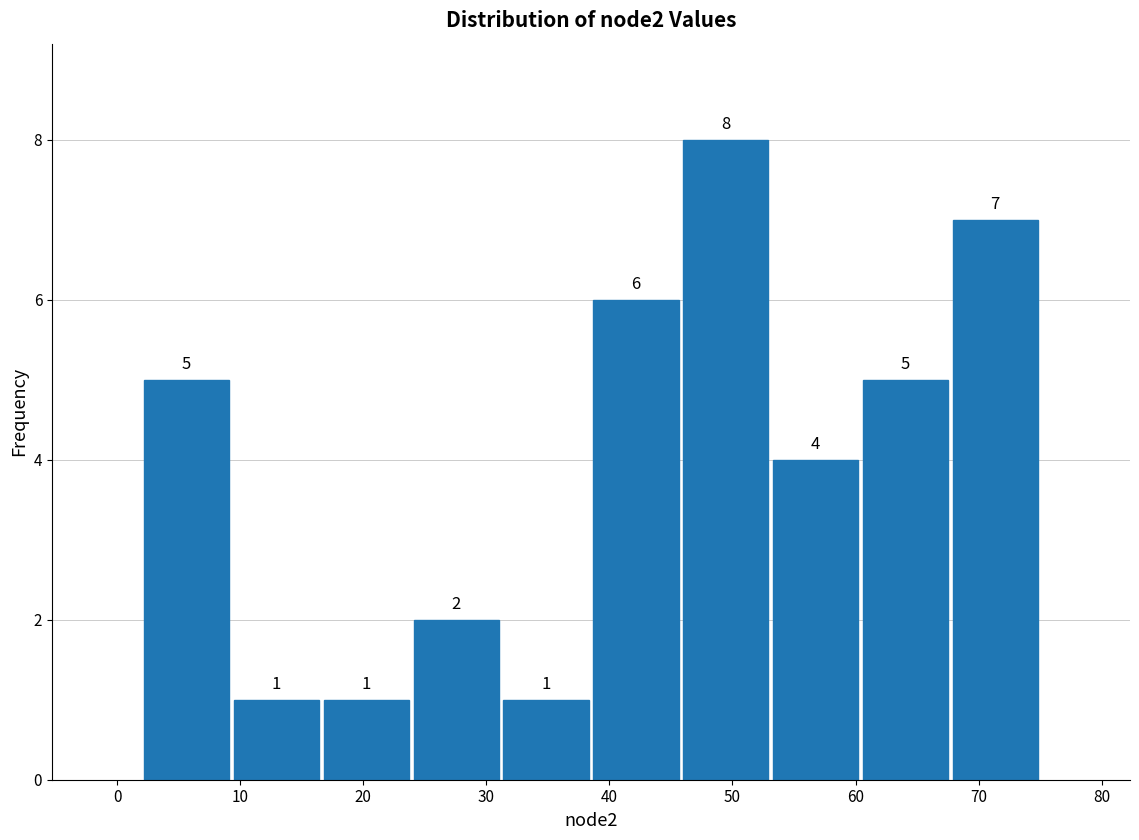

Over which range of the x-axis is the bar tallest?

45.8 to 53.1